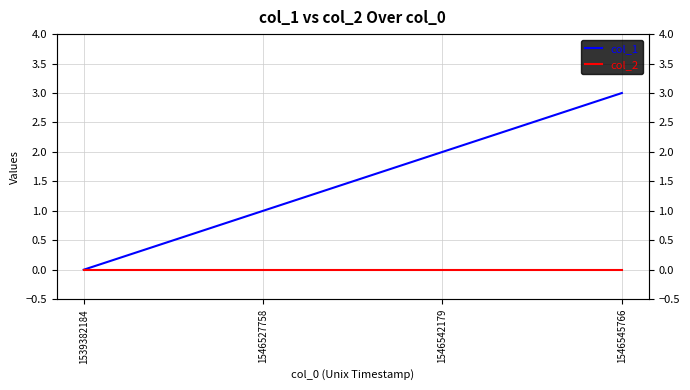

What is the total value across all series at 1546545766?

3